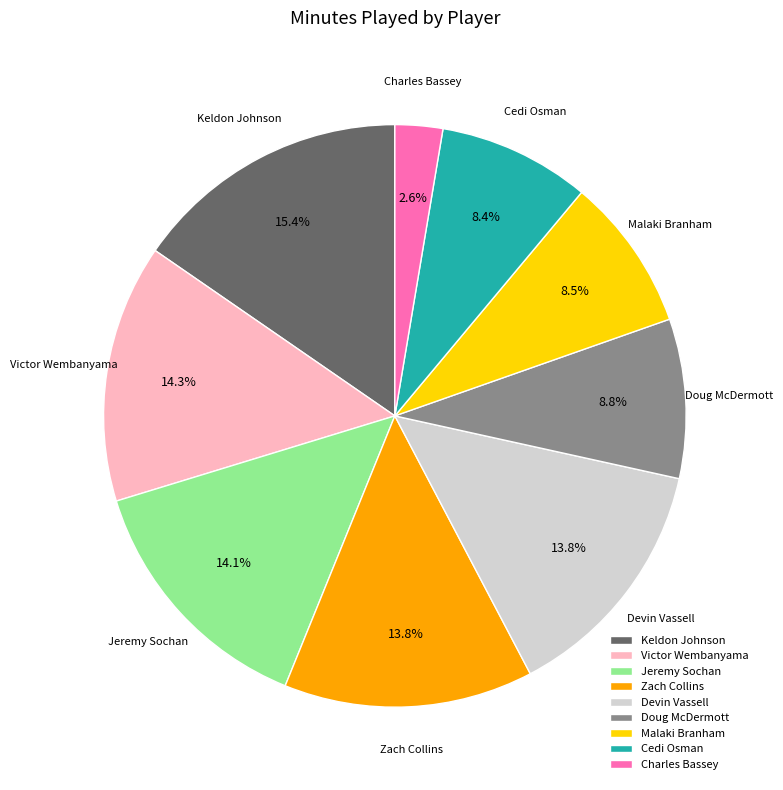

Which has a higher value, Keldon Johnson or Jeremy Sochan?

Keldon Johnson